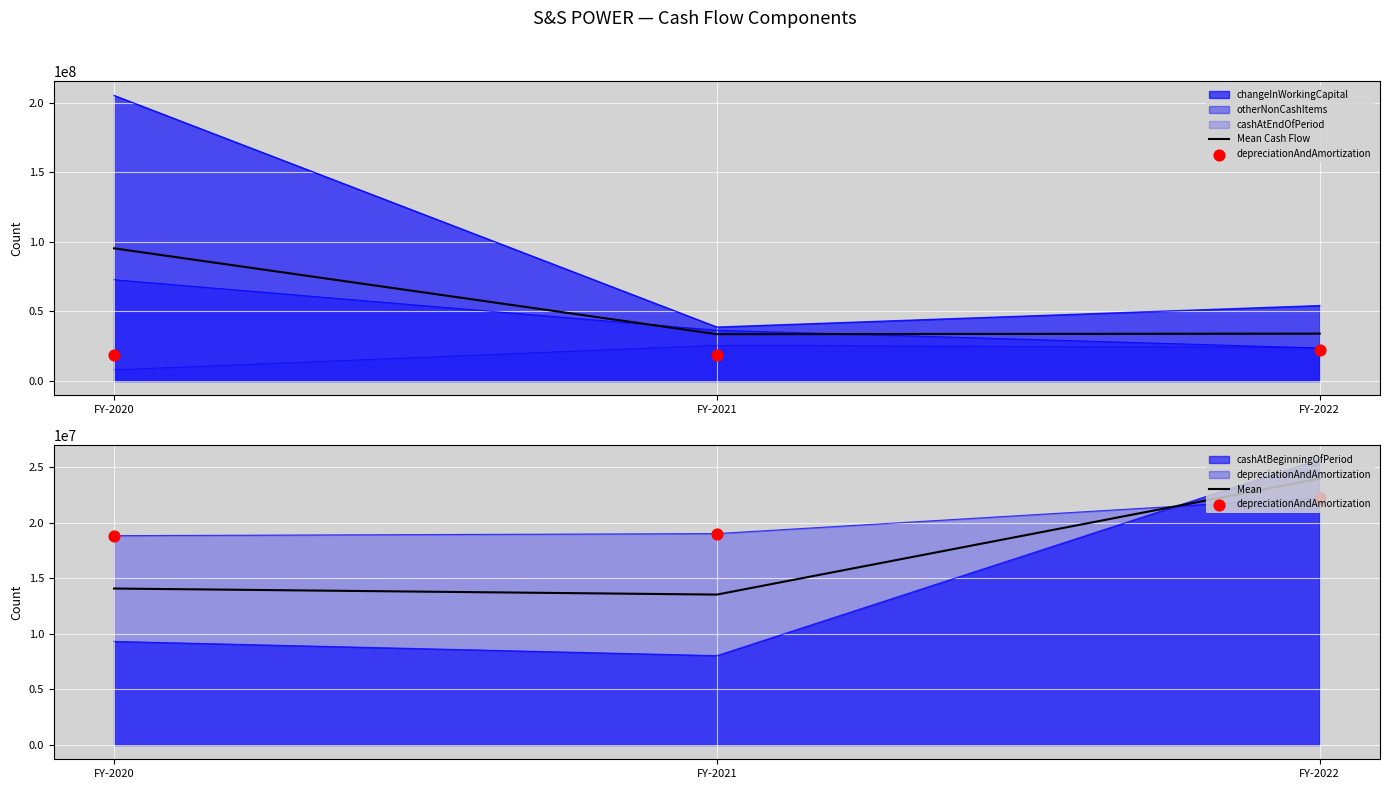

Which series has the largest Y range (max minus min)?

Mean Cash Flow